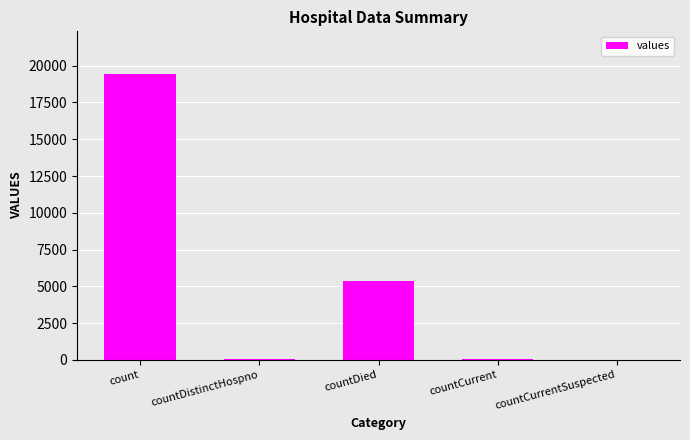

What is the average value?

4975